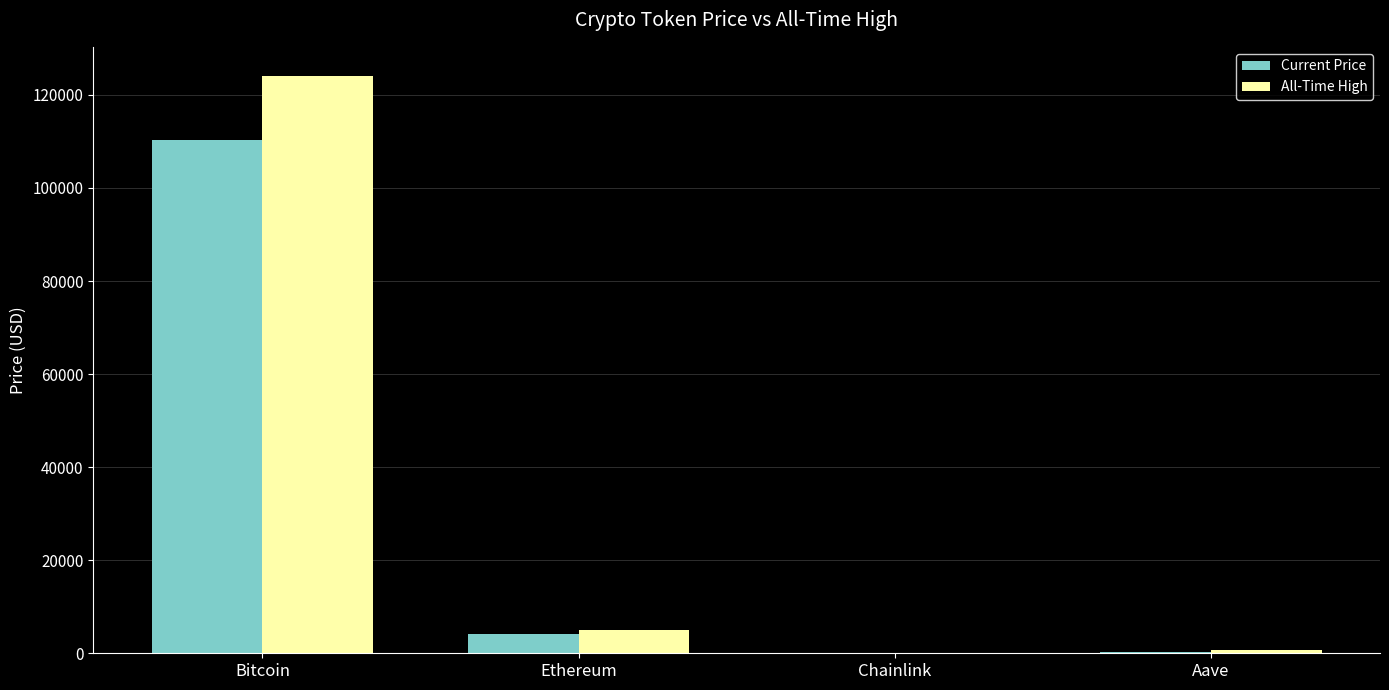

What is the difference between the Current Price values at Chainlink and Bitcoin?

110310.8